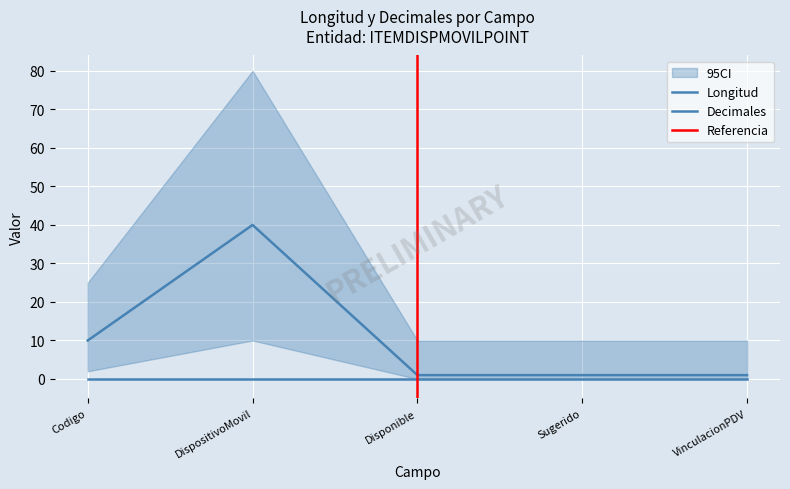

What position from the left is ITEMDISPMOVILPOINT/Codigo?

1